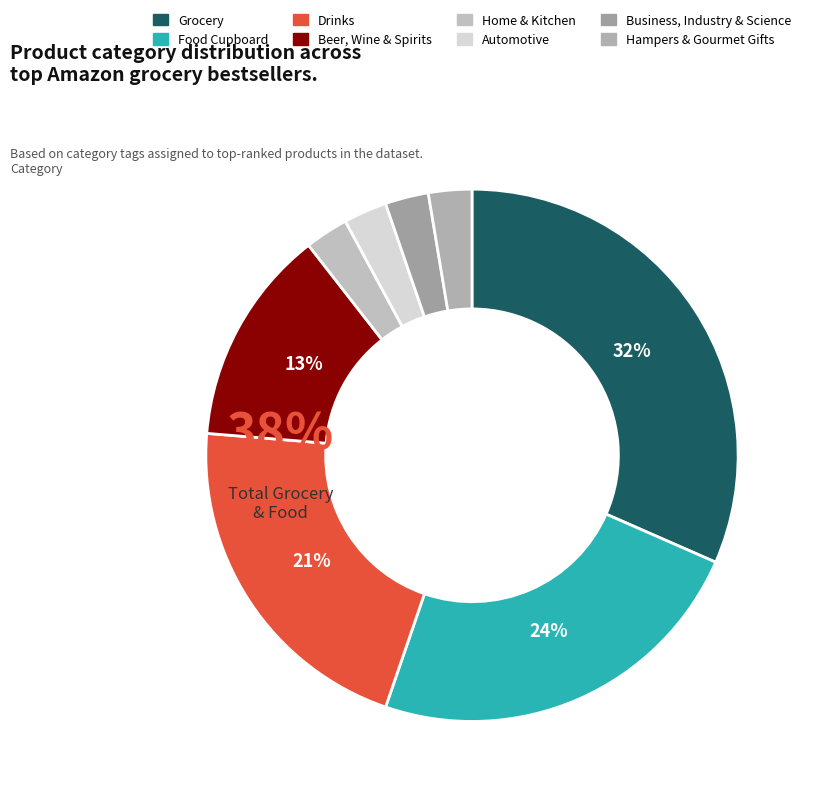

To the nearest percent, what percentage of the pie is Drinks?

21%